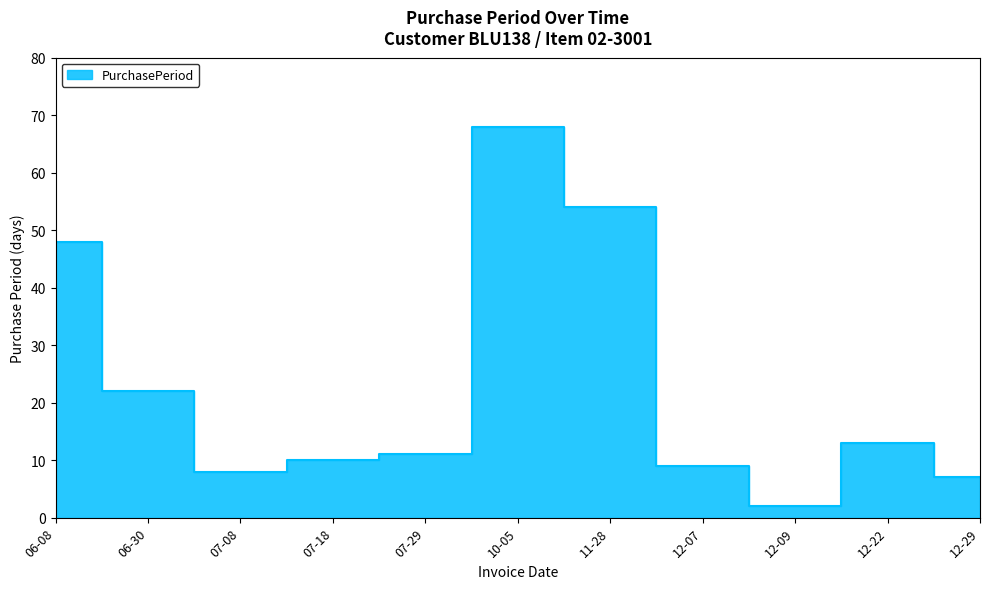

The chart shows a value of 2 at 12-09. True or false?

True